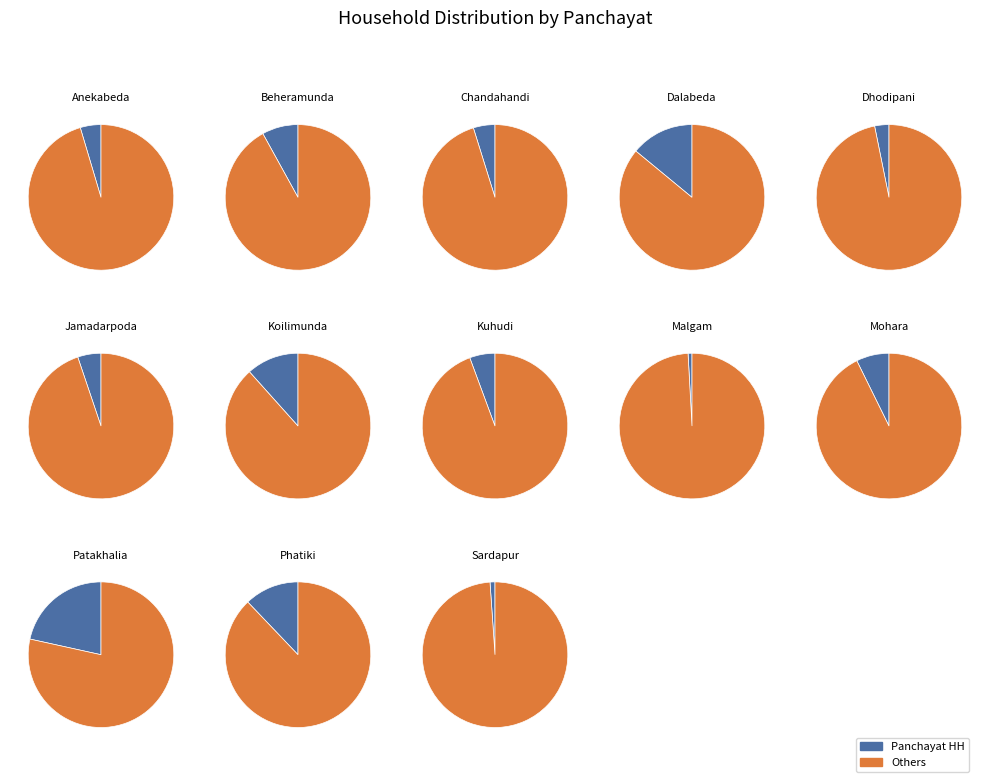

Does Phatiki represent more than half of the total?

No